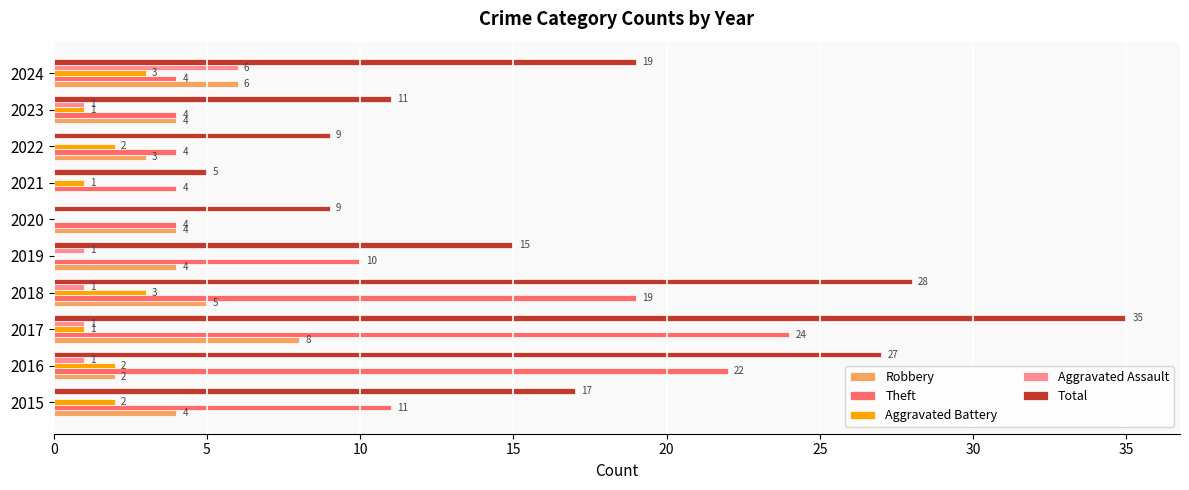

Which series changed the most between 2015 and 2024?

Theft